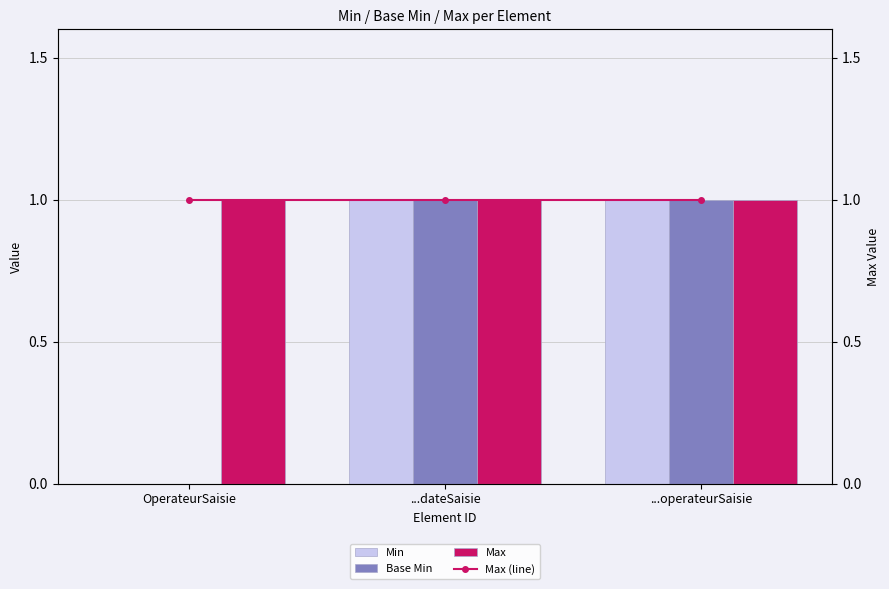

What is the average value of the Min series?

1